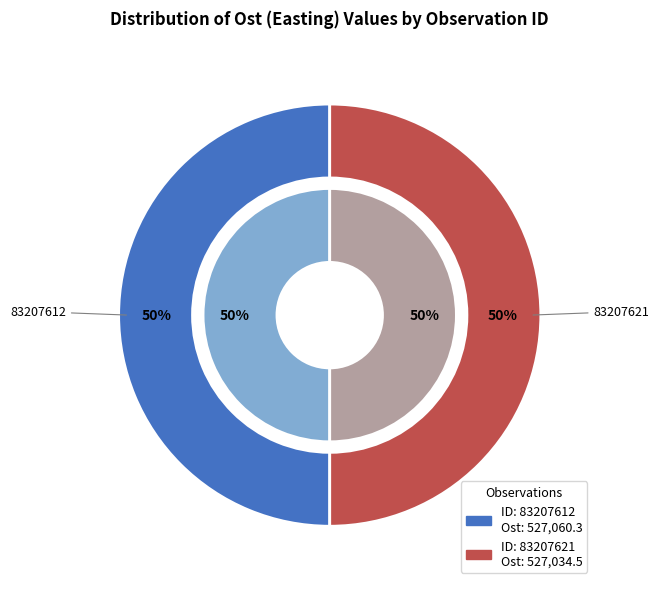

To the nearest percent, what portion does 83207612 represent?

50%